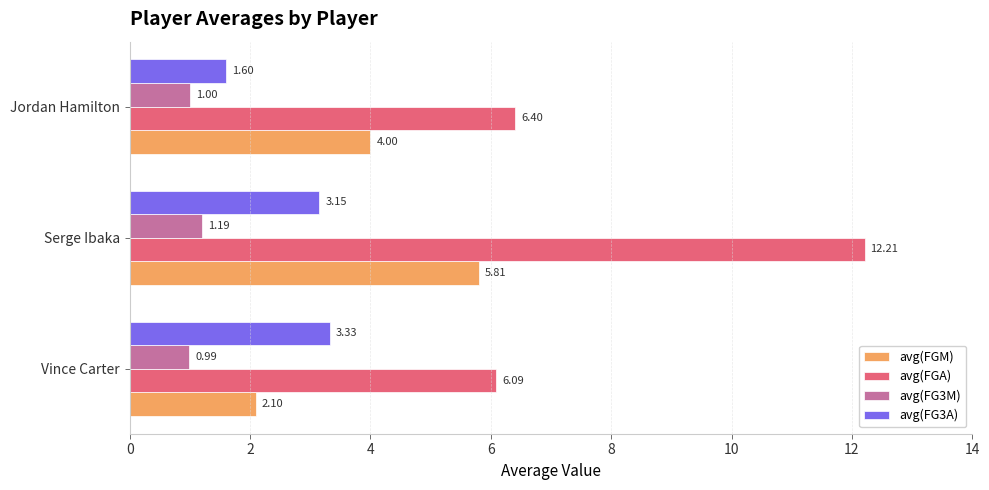

What is the maximum value shown in the chart?

12.2